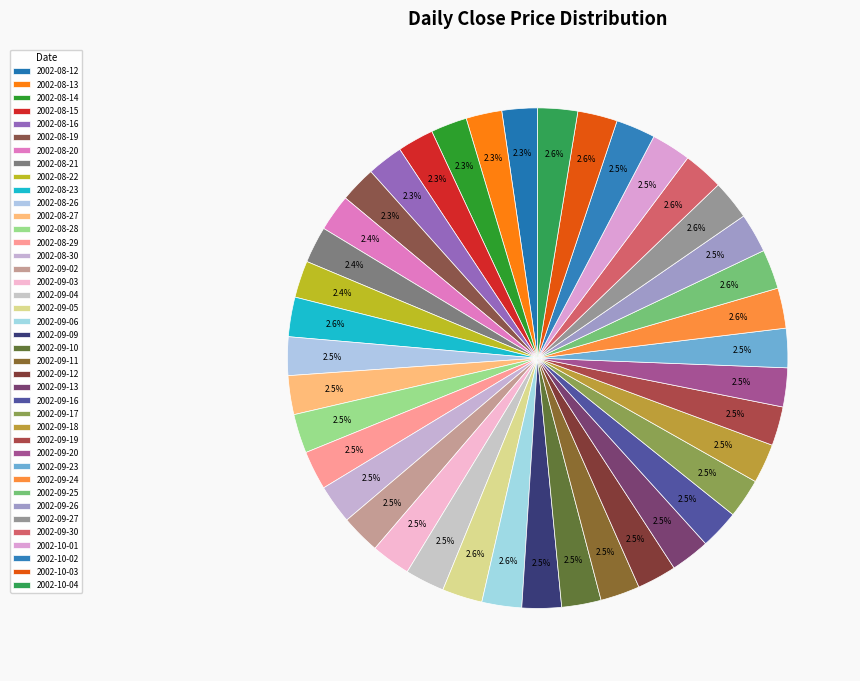

How many segments does this pie chart have?

40